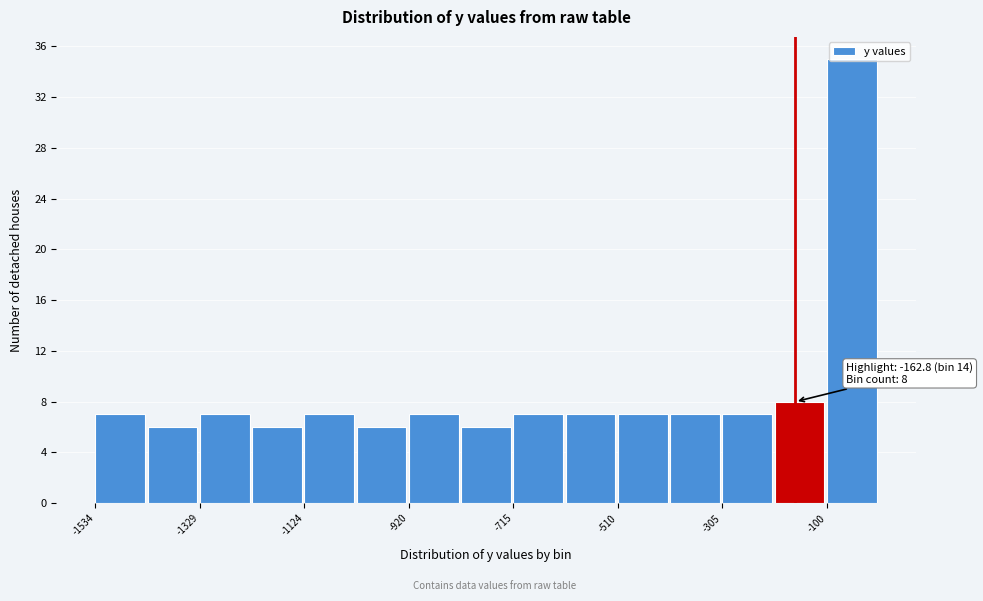

Around what value on the x-axis is the tallest bar? Give the approximate position of its centre, as read against the axis.

-50